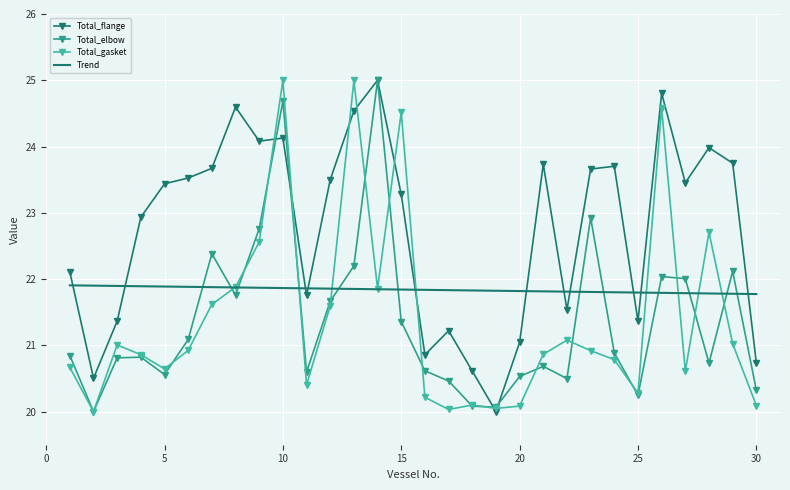

True or false: Total_flange and Trend intersect in this chart.

True